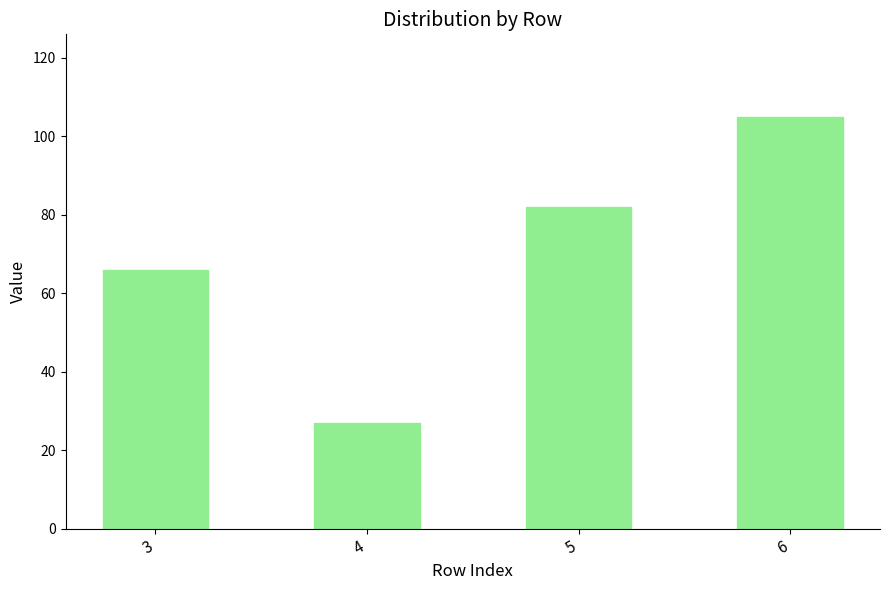

What is the maximum value shown in the chart?

105